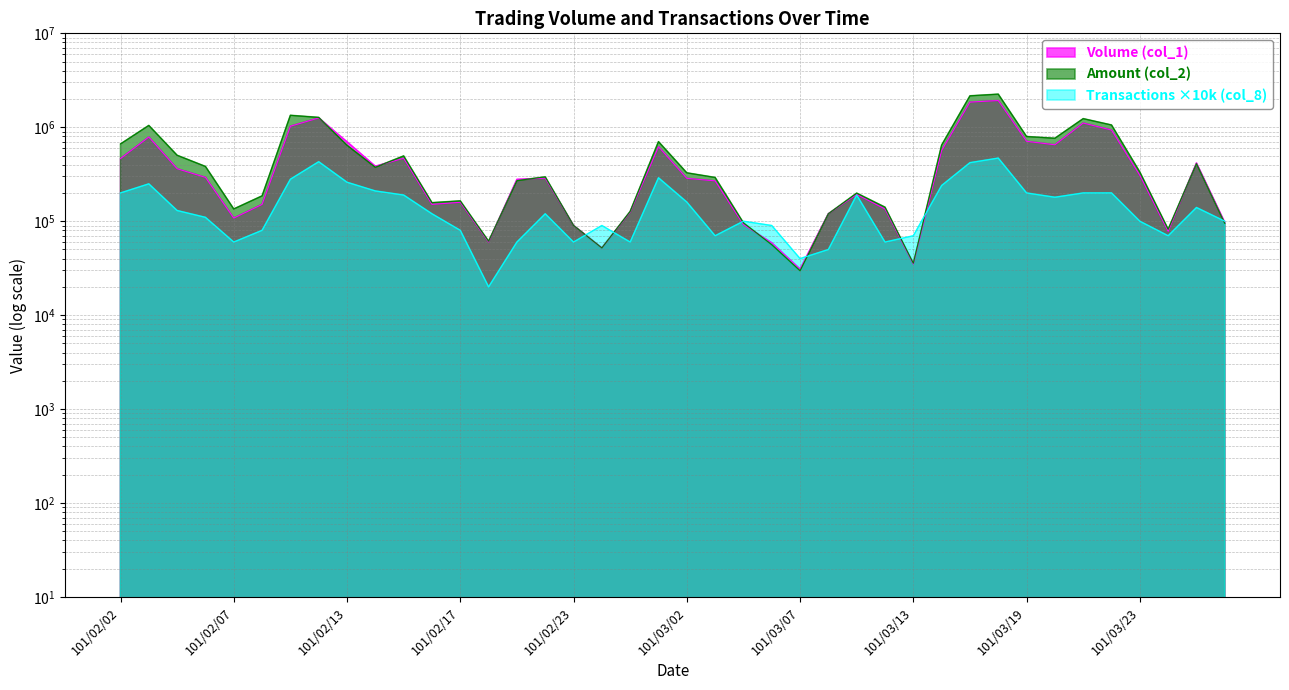

Rank the series by their maximum value, from lowest to highest.

Transactions (col_8), Volume (col_1), Amount (col_2)